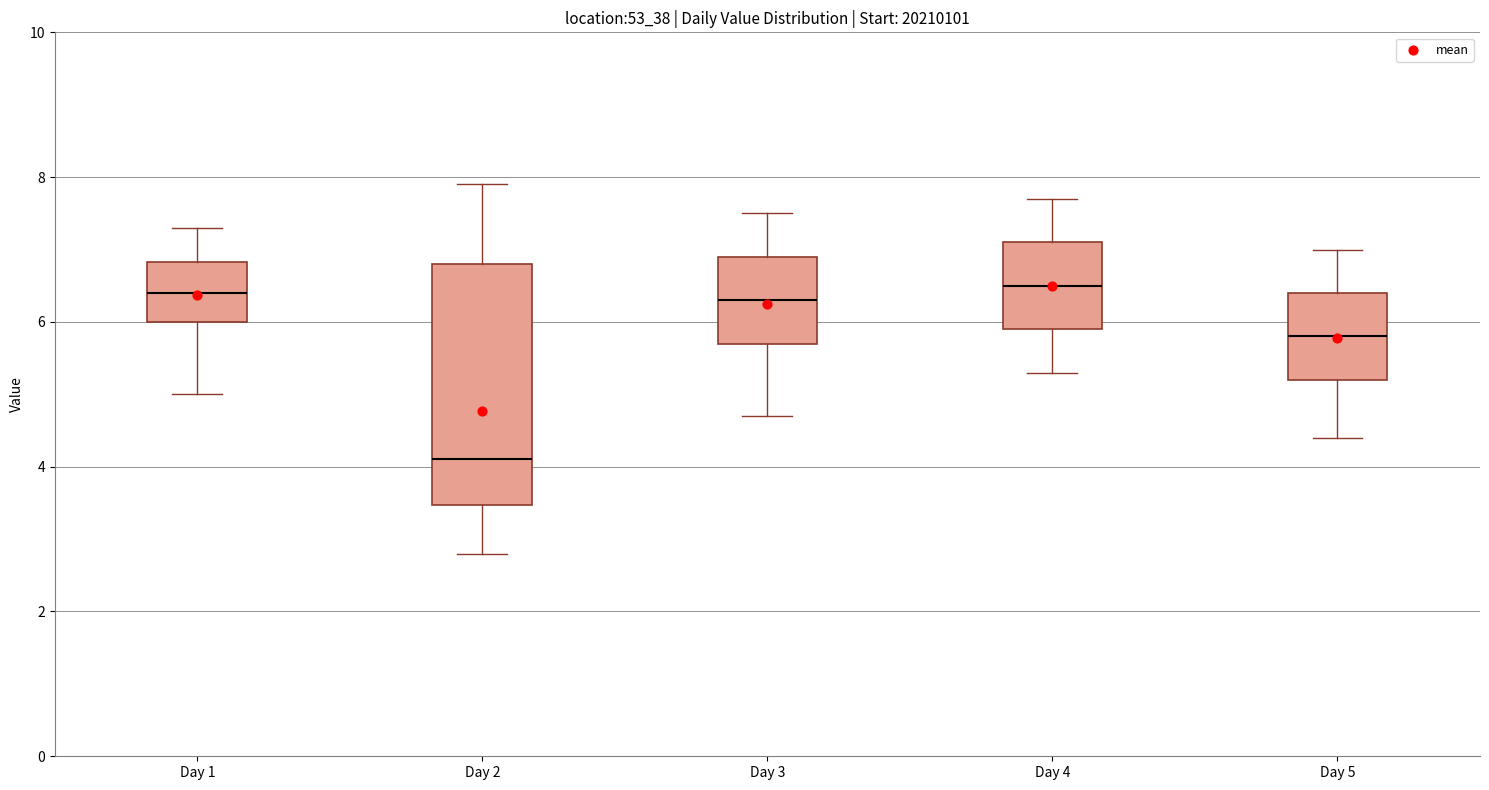

Reading left to right, transcribe this box plot: for each box, give where its median line is, the range the box spans, and where its two whiskers end, as read against the y-axis. The values are not printed on the chart, so give them approximately, as read against the axis.

Day 1: median 6.4, box 6.0 to 6.8, whiskers 5.0 to 7.4
Day 2: median 4.2, box 3.4 to 6.8, whiskers 2.8 to 8.0
Day 3: median 6.4, box 5.8 to 7.0, whiskers 4.8 to 7.6
Day 4: median 6.6, box 6.0 to 7.2, whiskers 5.4 to 7.8
Day 5: median 5.8, box 5.2 to 6.4, whiskers 4.4 to 7.0